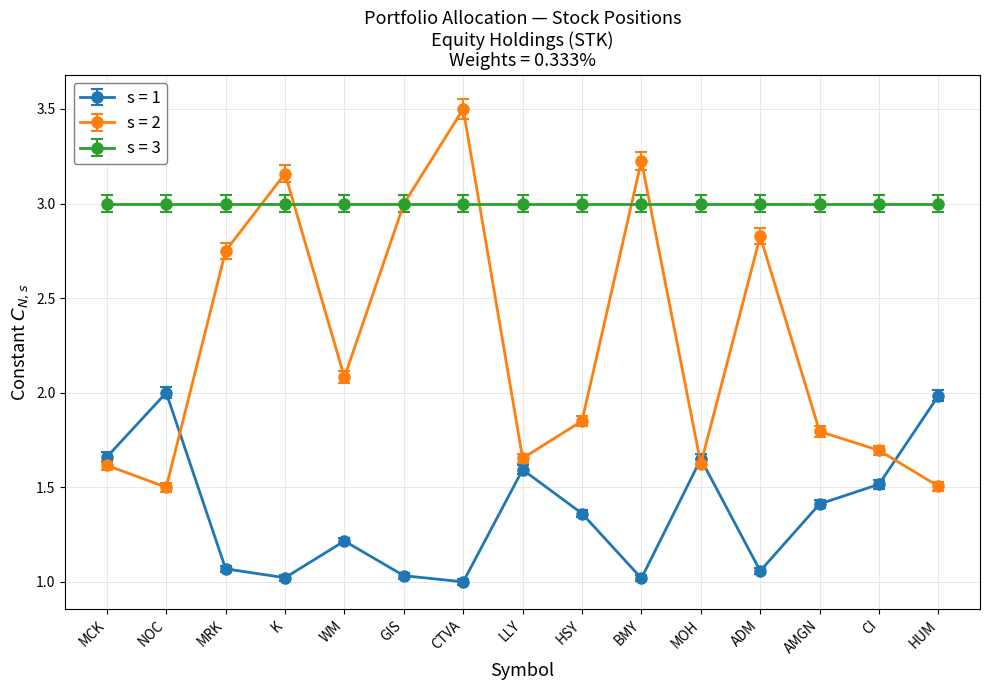

What is the lowest value of the s = 2 series?

1.5